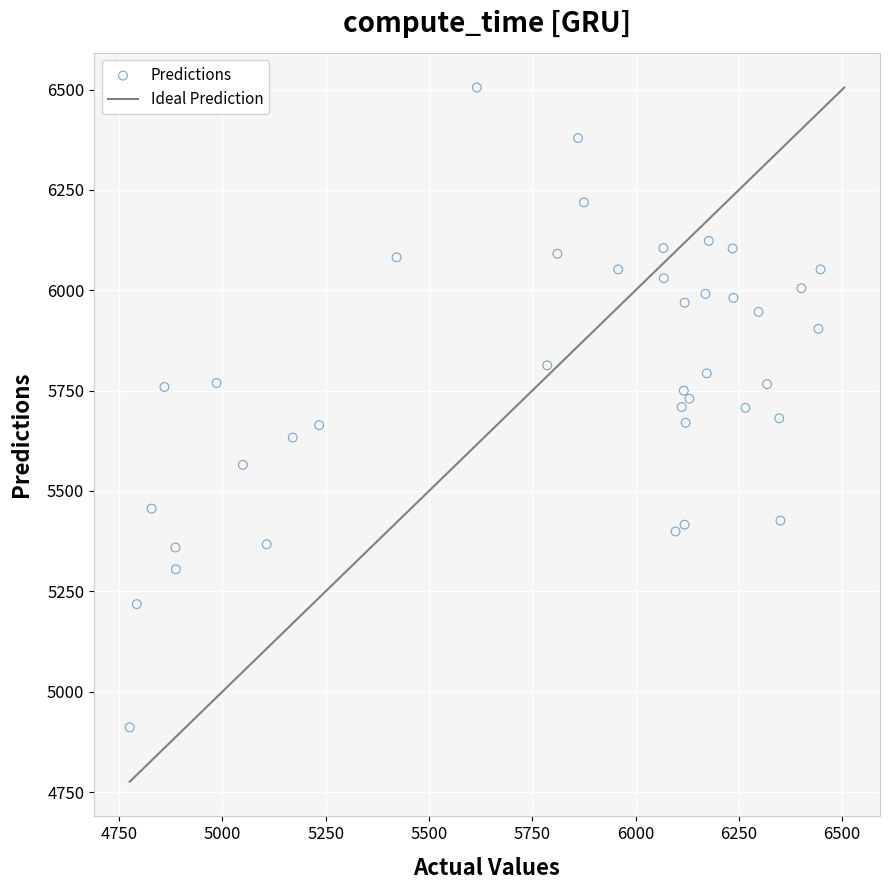

What is the range of Y values (max minus min)?

1594